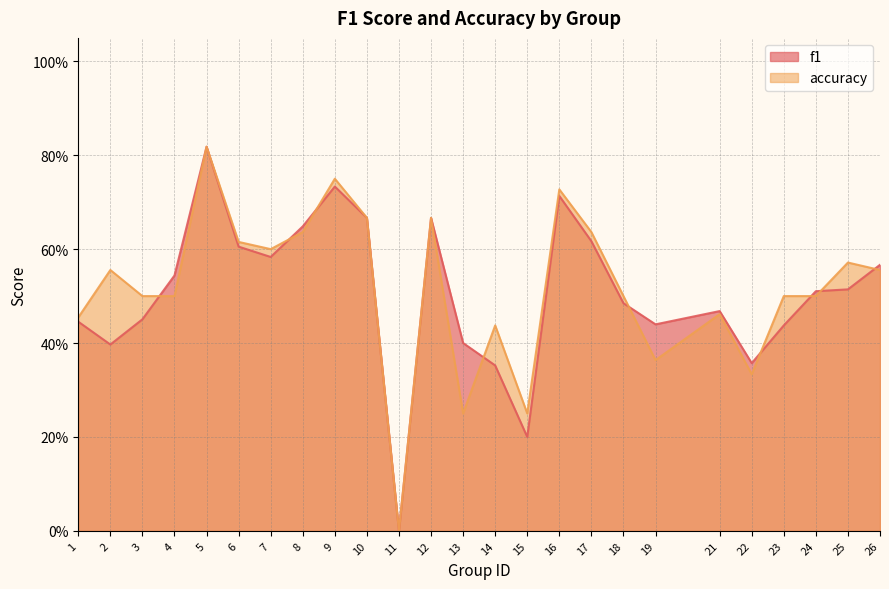

At 15, list the series in order from largest to smallest.

accuracy, f1